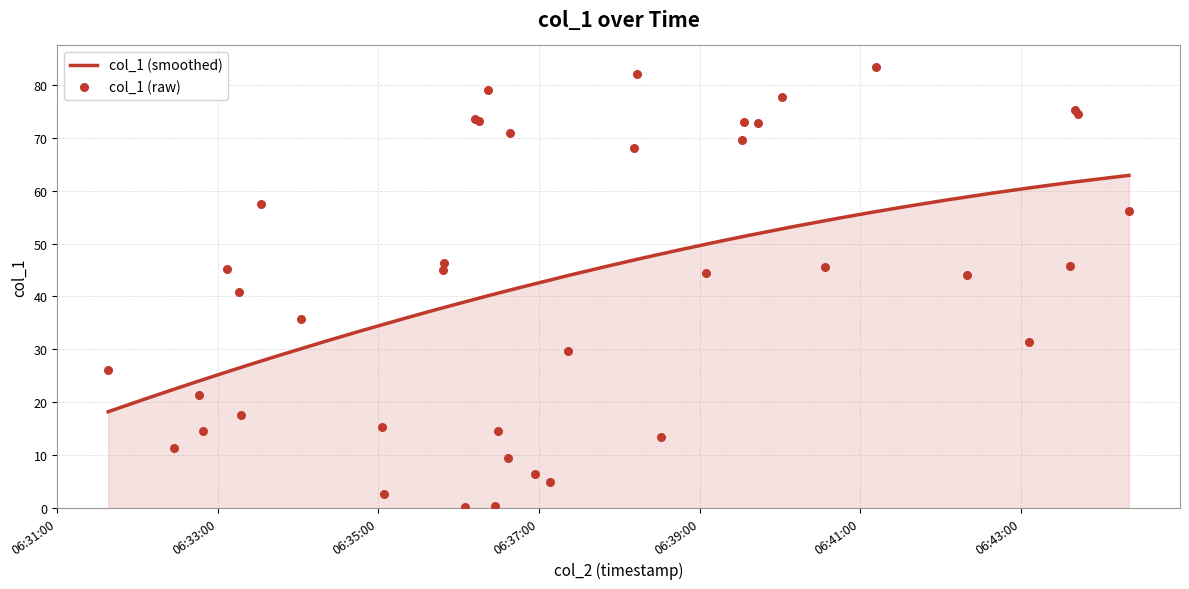

Which has a higher value, 2019-04-09 06:31:38 or 2019-04-09 06:36:12?

2019-04-09 06:36:12